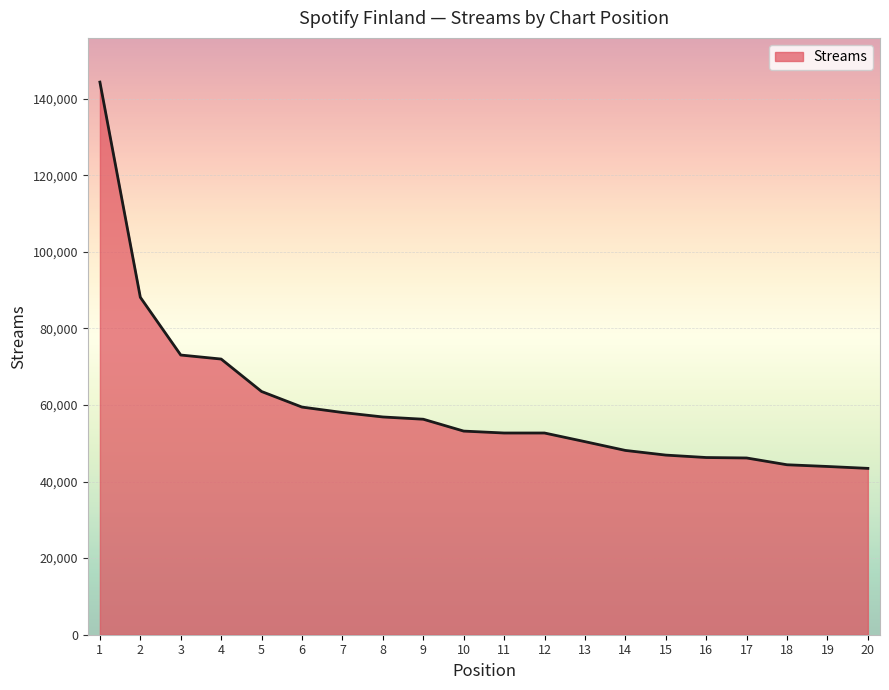

True or false: the data shows 109097 at 5.

False